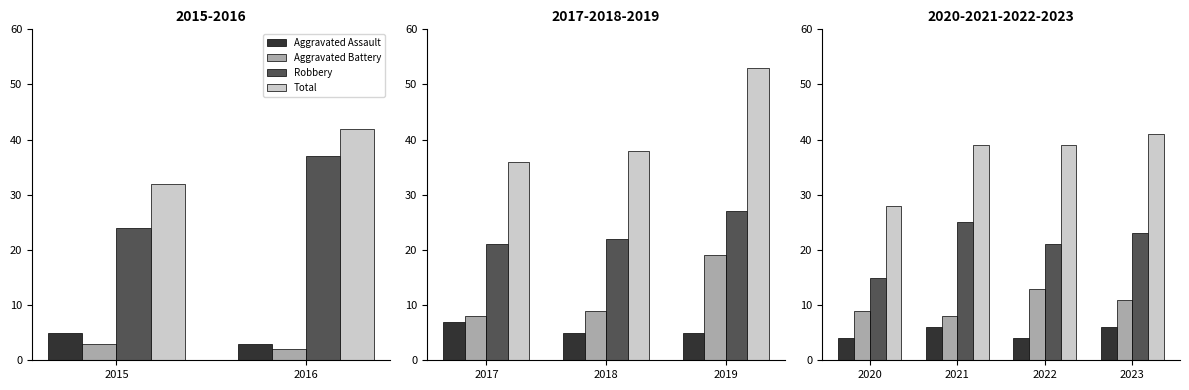

What is the sum of the Total values at 2021 and 2023?

80